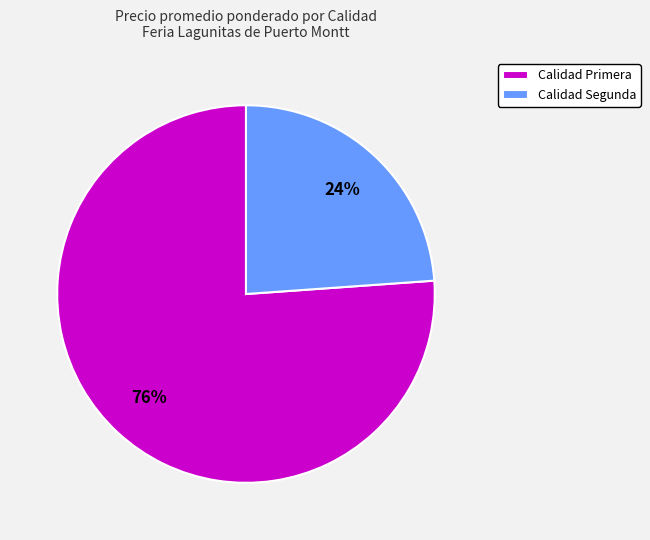

Is there a majority slice in this chart?

Yes